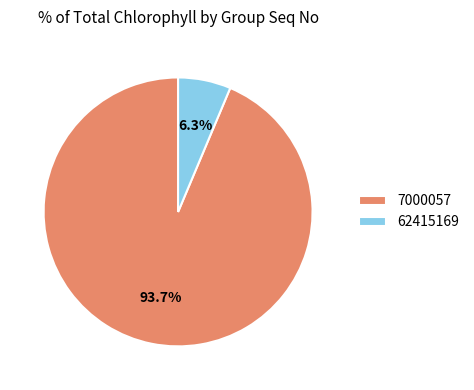

What portion of the pie excludes 62415169?

93.7%